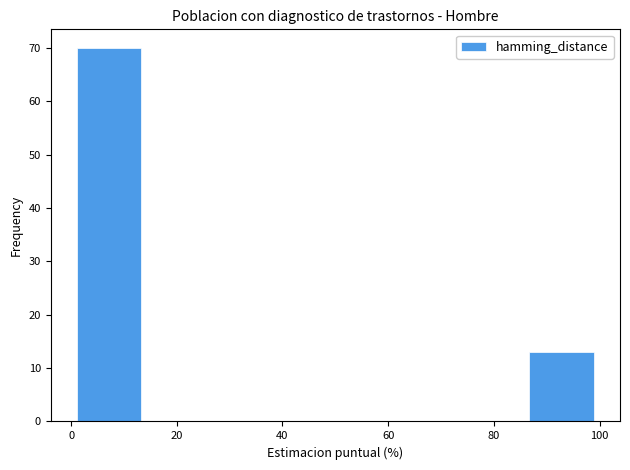

Reading left to right, transcribe this chart: for each bar, give the range it covers on the x-axis and its height. Neither the bar edges nor the heights are printed on the chart, so give them approximately, as read against the axes.

2 to 14: 70
14 to 26: 0
26 to 38: 0
38 to 50: 0
50 to 62: 0
62 to 74: 0
74 to 86: 0
86 to 98: 13